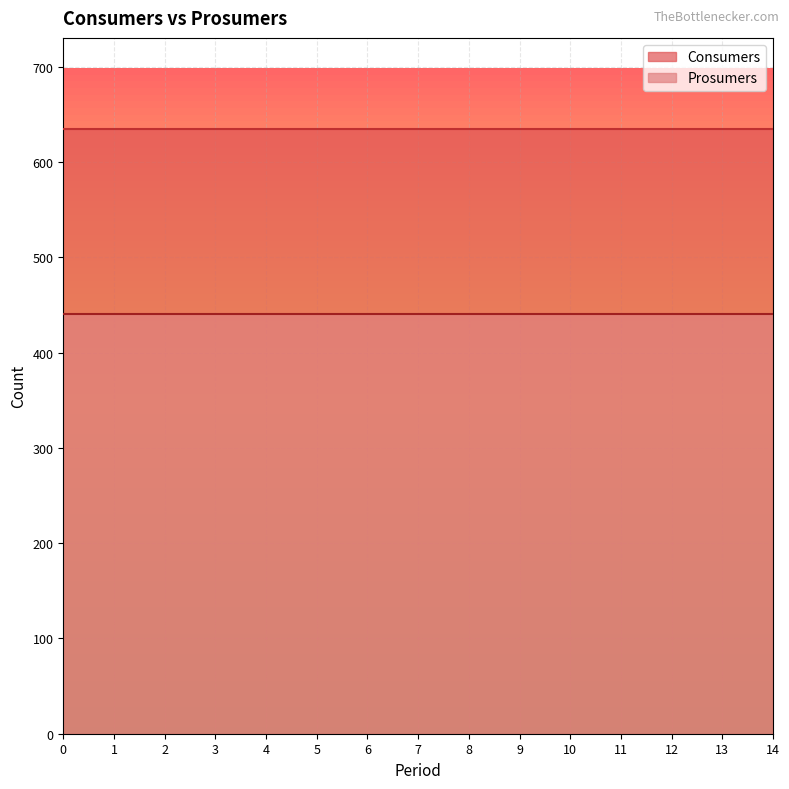

What is the difference between the highest and lowest values at 3?

195